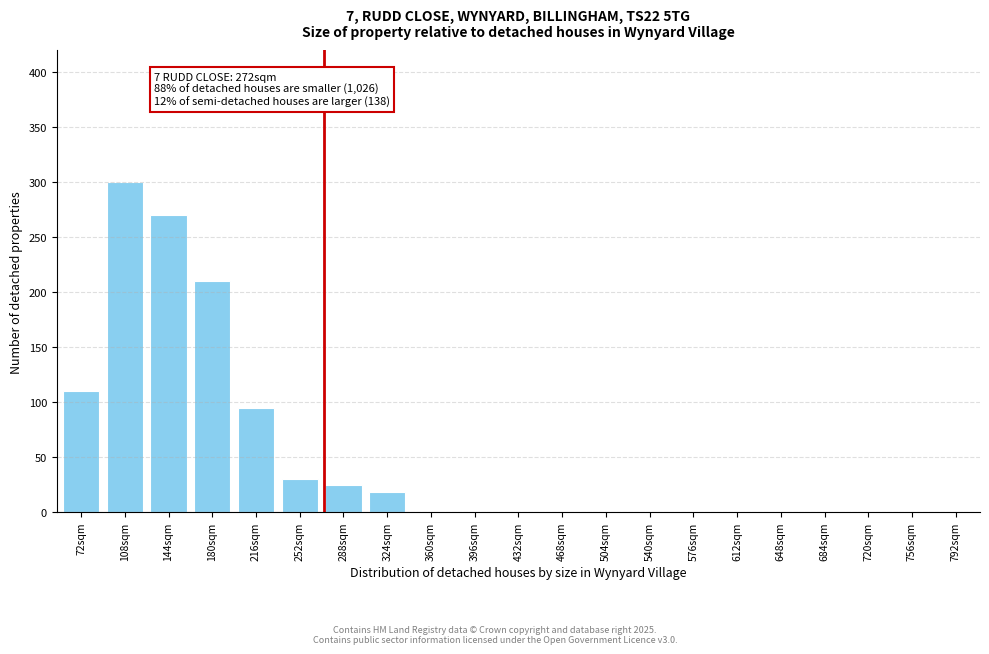

What is the approximate value at 288sqm?

25